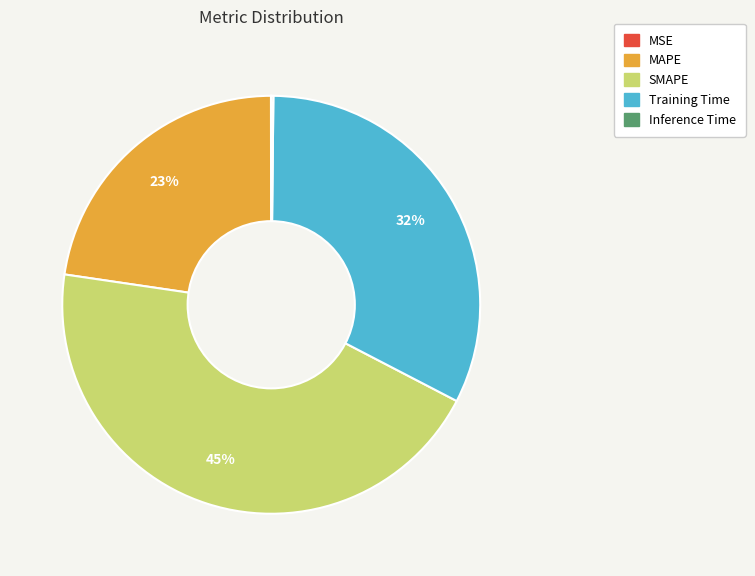

Is it true that Training Time is 43% of the pie?

False